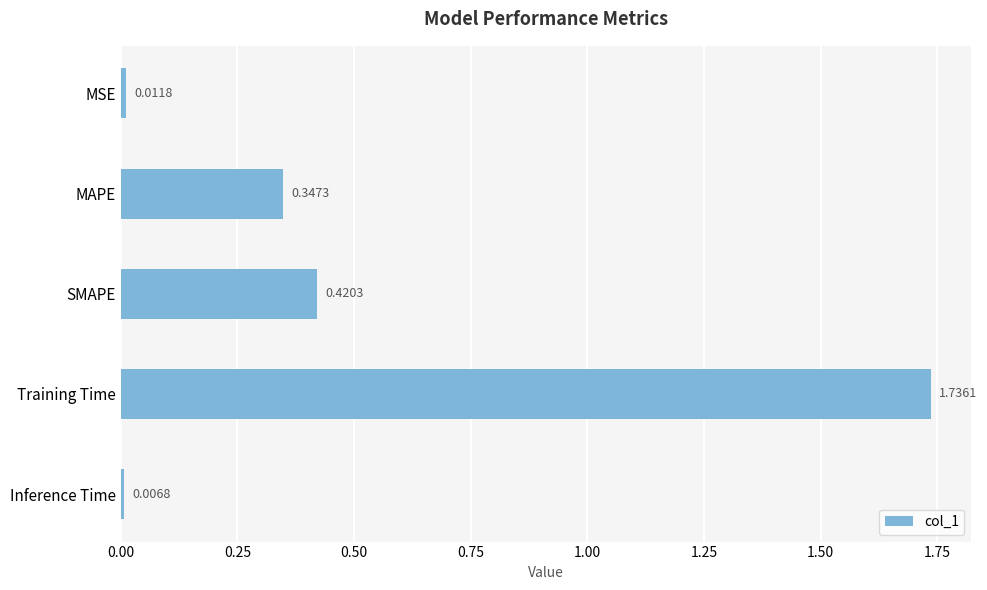

At which category does the chart reach its peak across all series?

Training Time